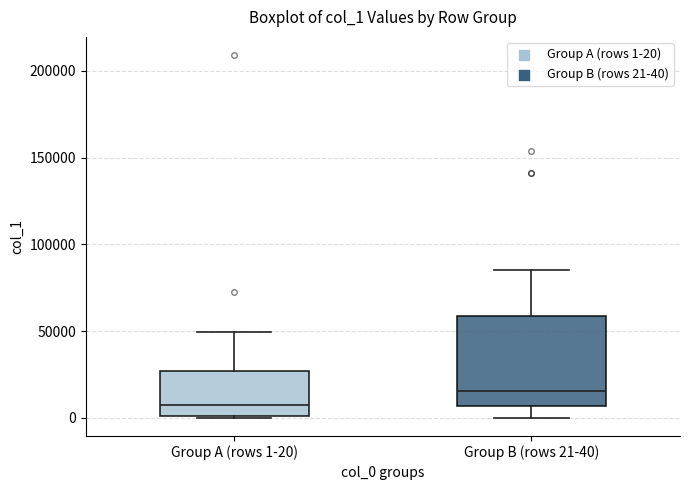

Which box is the tallest, from its lower edge to its upper edge?

Group B (rows 21-40)